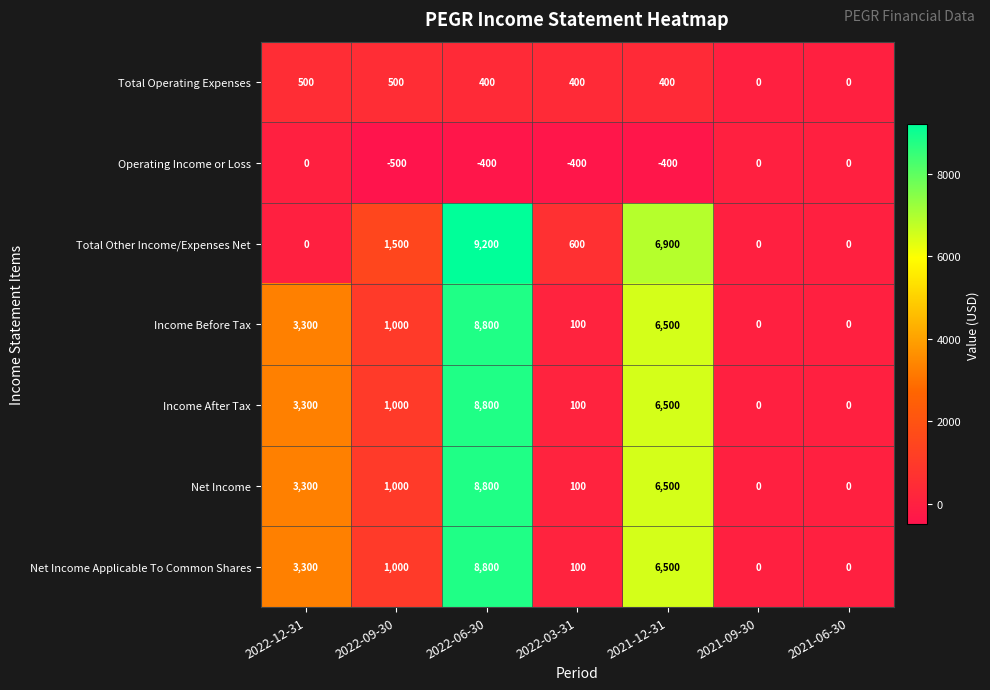

What is the difference between the Total Other Income/Expenses Net values at 2022-03-31 and 2022-06-30?

8600